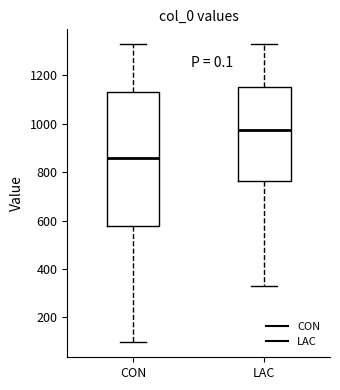

Reading left to right, read every box against the y-axis: the position of its median line, the range the box covers, and the ends of its whiskers. The values are not printed on the chart, so give them approximately, as read against the axis.

CON: median 860, box 580 to 1140, whiskers 100 to 1320
LAC: median 980, box 760 to 1160, whiskers 340 to 1320